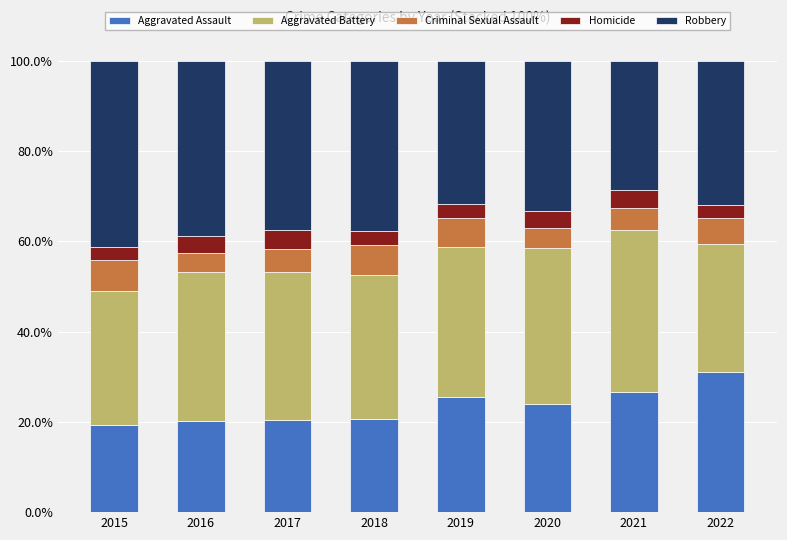

What is the total value across all series at 2021?

100.0